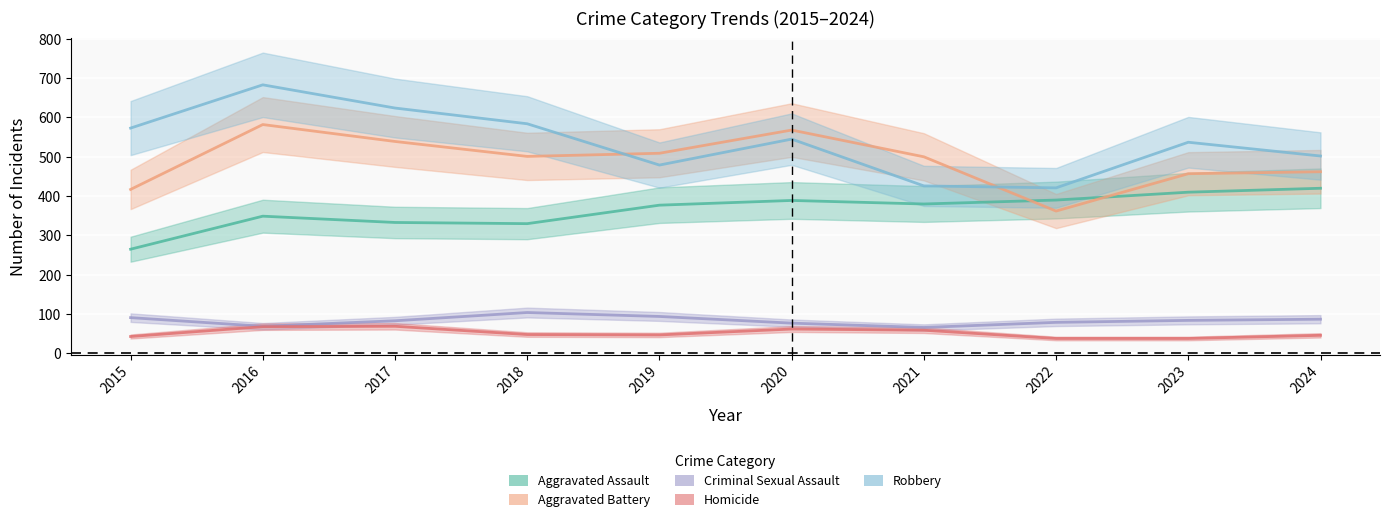

At which category does Robbery reach its first local peak?

2016